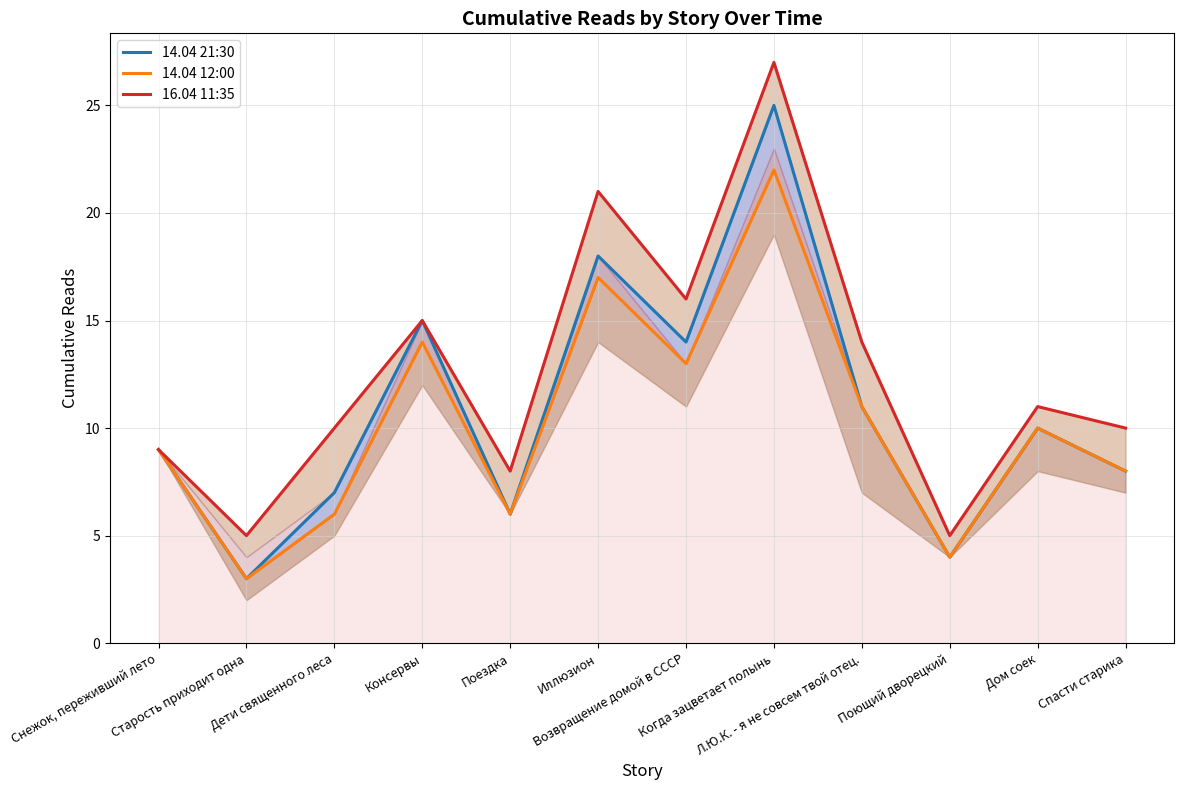

Which has a higher value, Иллюзион or Консервы?

Иллюзион